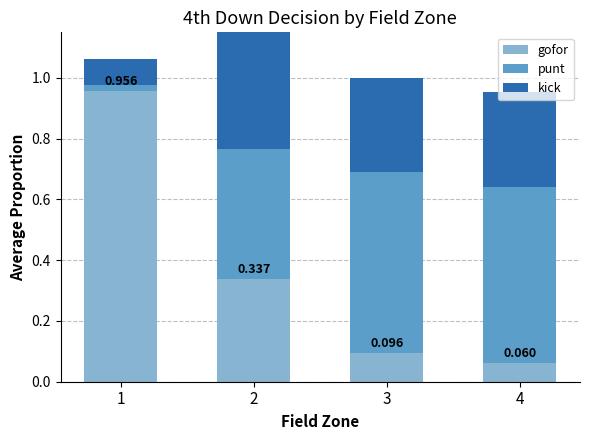

Rank the series at 1 from highest to lowest value.

gofor, kick, punt